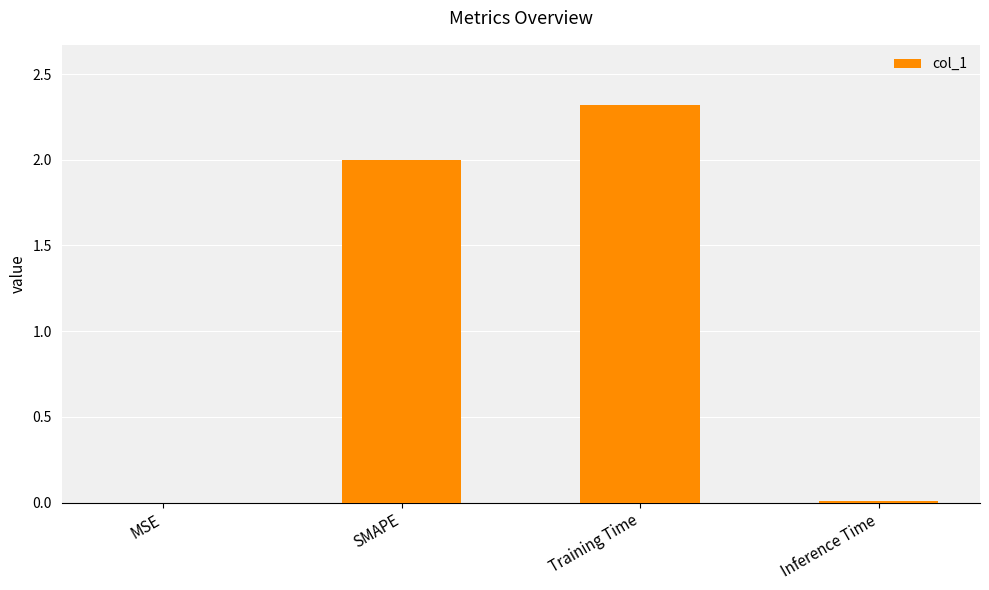

How many distinct data groups are displayed?

1